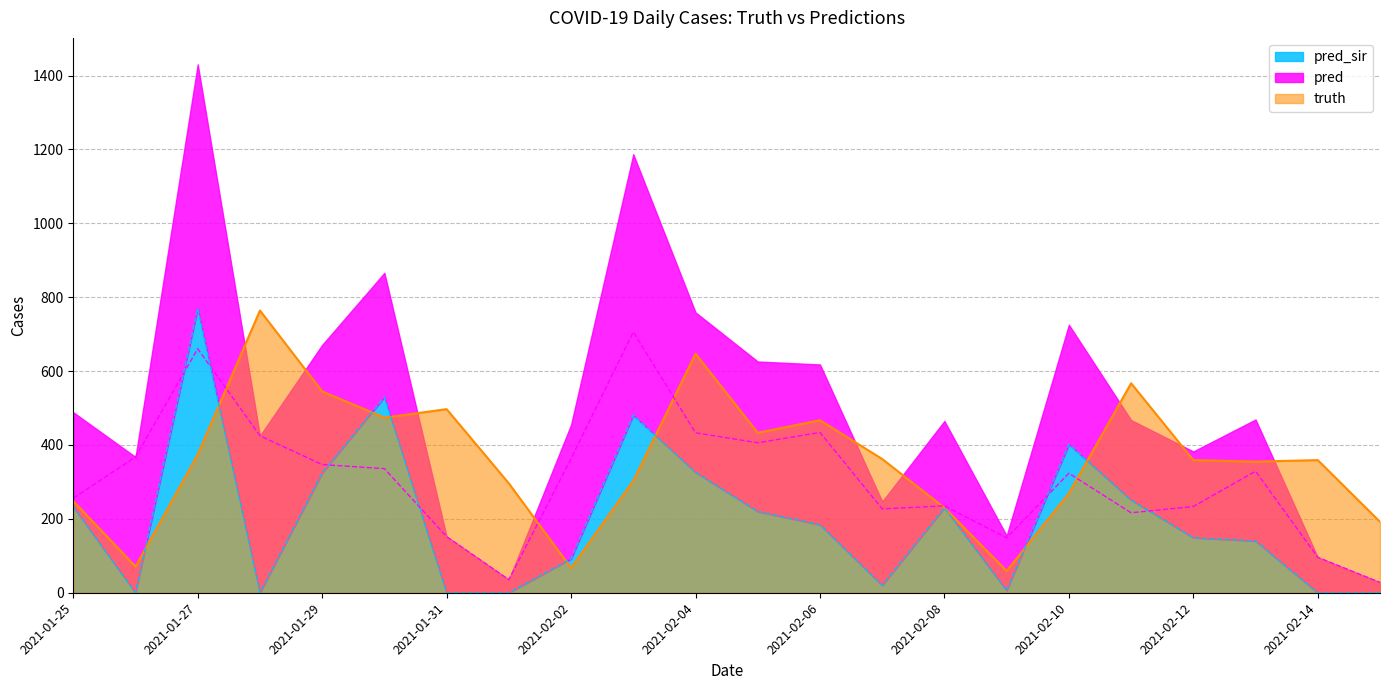

Is the value of truth at 2021-02-07 greater than the value of pred at 2021-02-10?

Yes